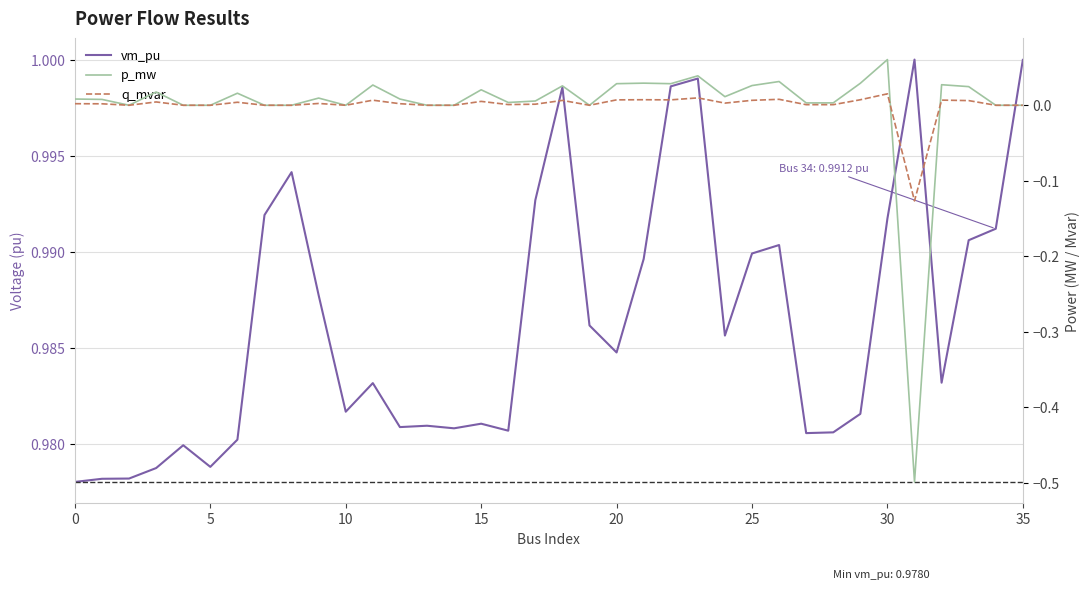

Is the value of p_mw at 15 greater than the value of vm_pu at 19?

No